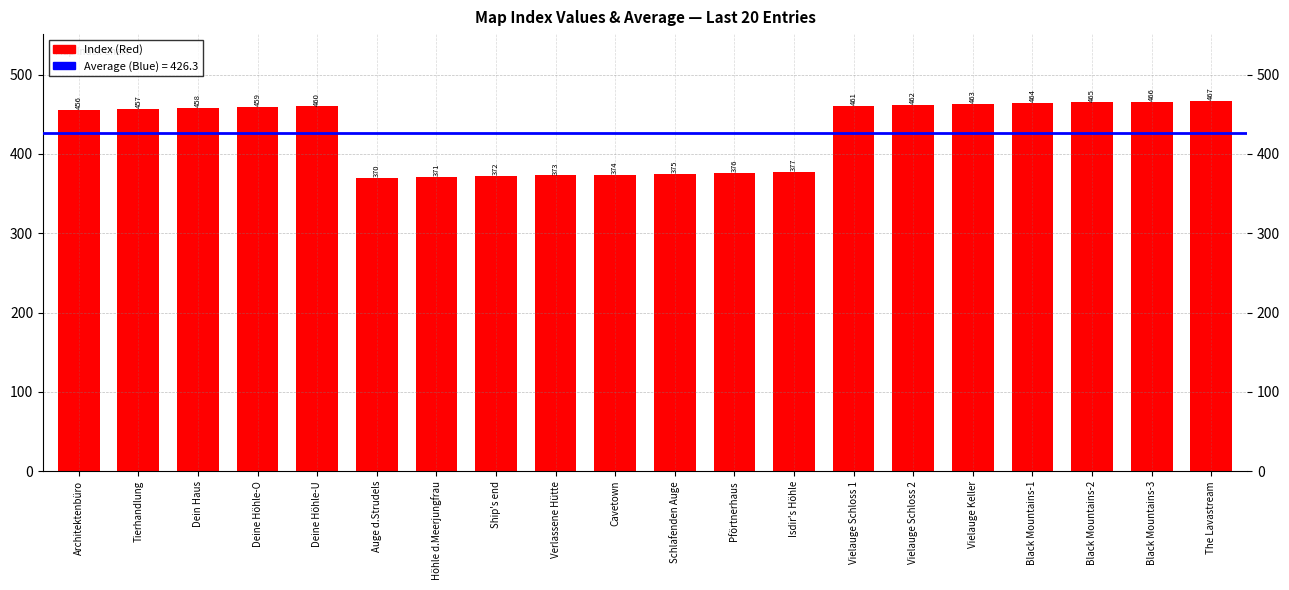

Reading left to right, transcribe all the data shown in this chart.

456	457	458	459	460	370	371	372	373	374	375	376	377	461	462	463	464	465	466	467